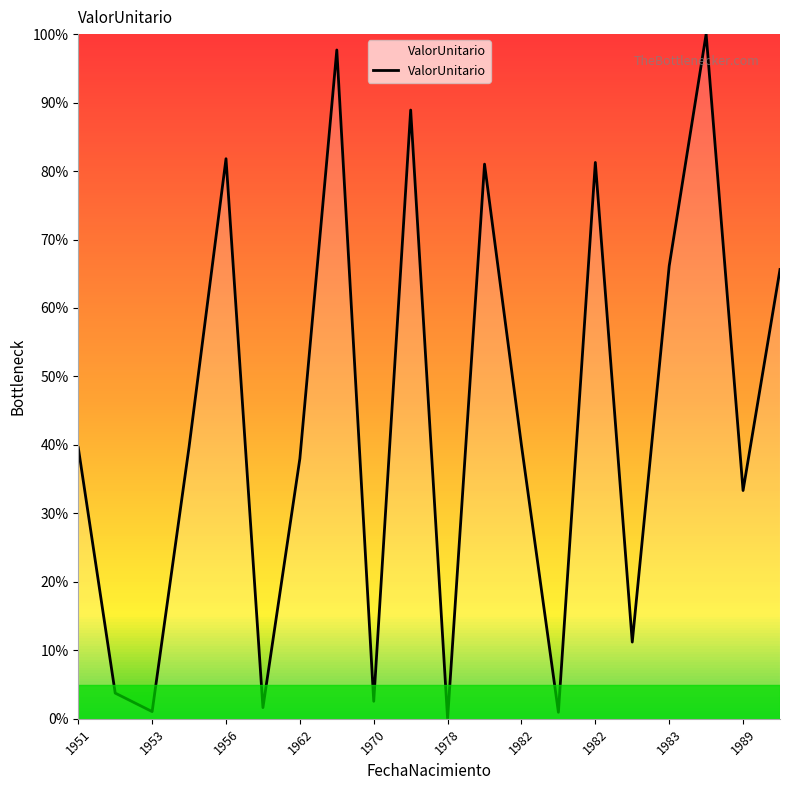

What is the greatest value displayed?

100.0